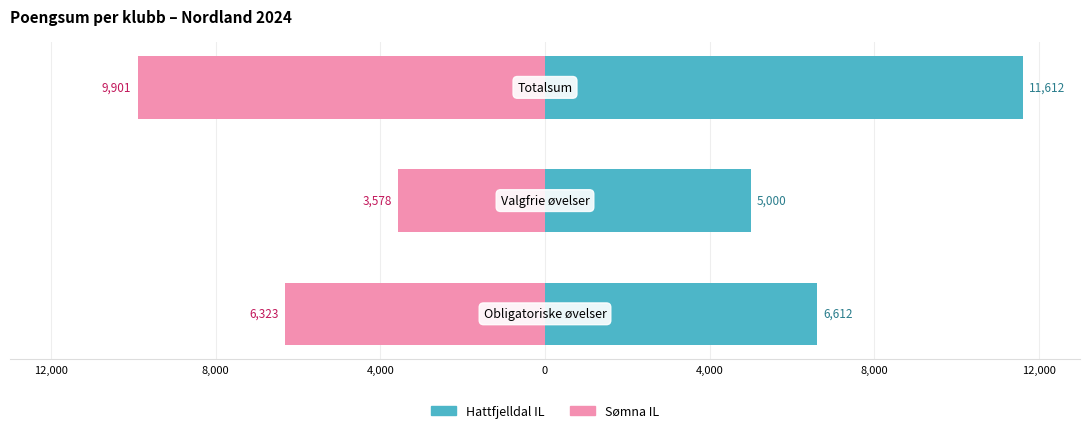

Rank the series at 12,000 from highest to lowest value.

Hattfjelldal IL, Sømna IL